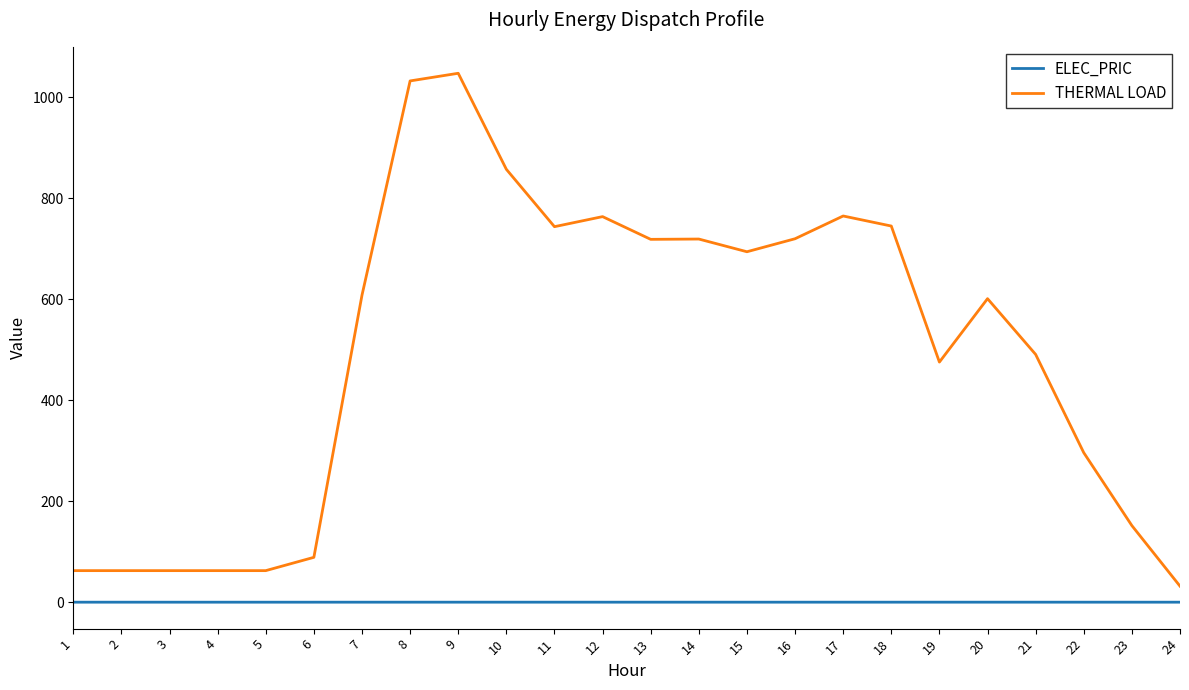

List the series in order of their peak value, lowest first.

ELEC_PRIC, THERMAL LOAD